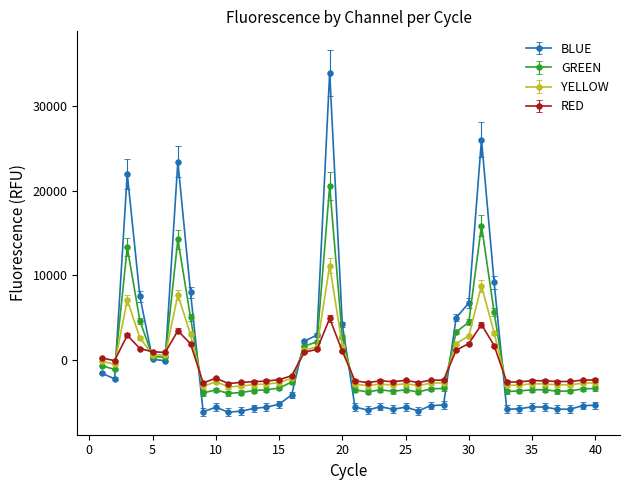

Which series has the widest spread of values?

BLUE